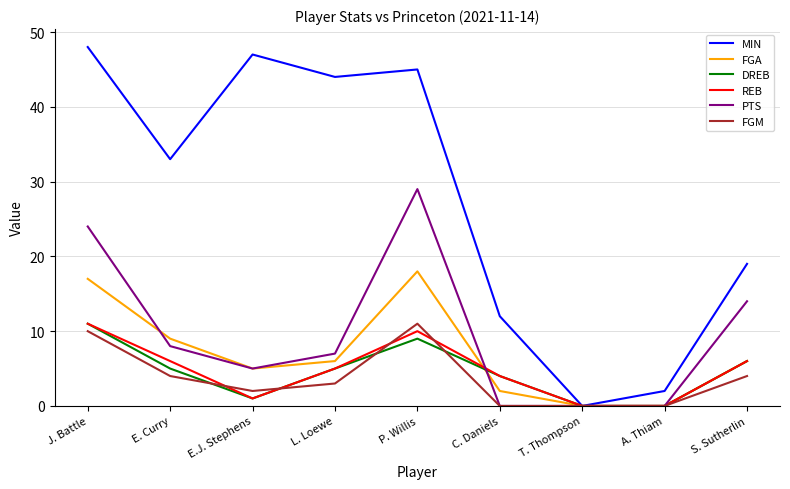

Reading left to right, list all the values displayed in this chart.

MIN: J. Battle=48	E. Curry=33	E.J. Stephens=47	L. Loewe=44	P. Willis=45	C. Daniels=12	T. Thompson=0	A. Thiam=2	S. Sutherlin=19
FGA: J. Battle=17	E. Curry=9	E.J. Stephens=5	L. Loewe=6	P. Willis=18	C. Daniels=2	T. Thompson=0	A. Thiam=0	S. Sutherlin=6
DREB: J. Battle=11	E. Curry=5	E.J. Stephens=1	L. Loewe=5	P. Willis=9	C. Daniels=4	T. Thompson=0	A. Thiam=0	S. Sutherlin=6
REB: J. Battle=11	E. Curry=6	E.J. Stephens=1	L. Loewe=5	P. Willis=10	C. Daniels=4	T. Thompson=0	A. Thiam=0	S. Sutherlin=6
PTS: J. Battle=24	E. Curry=8	E.J. Stephens=5	L. Loewe=7	P. Willis=29	C. Daniels=0	T. Thompson=0	A. Thiam=0	S. Sutherlin=14
FGM: J. Battle=10	E. Curry=4	E.J. Stephens=2	L. Loewe=3	P. Willis=11	C. Daniels=0	T. Thompson=0	A. Thiam=0	S. Sutherlin=4